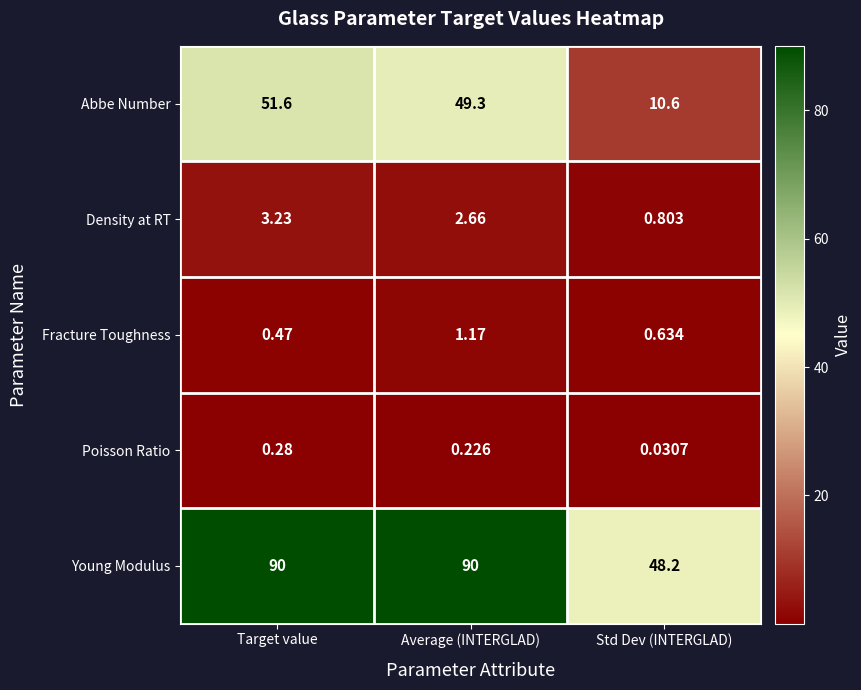

At which label does Abbe Number reach its minimum?

Std Dev (INTERGLAD)